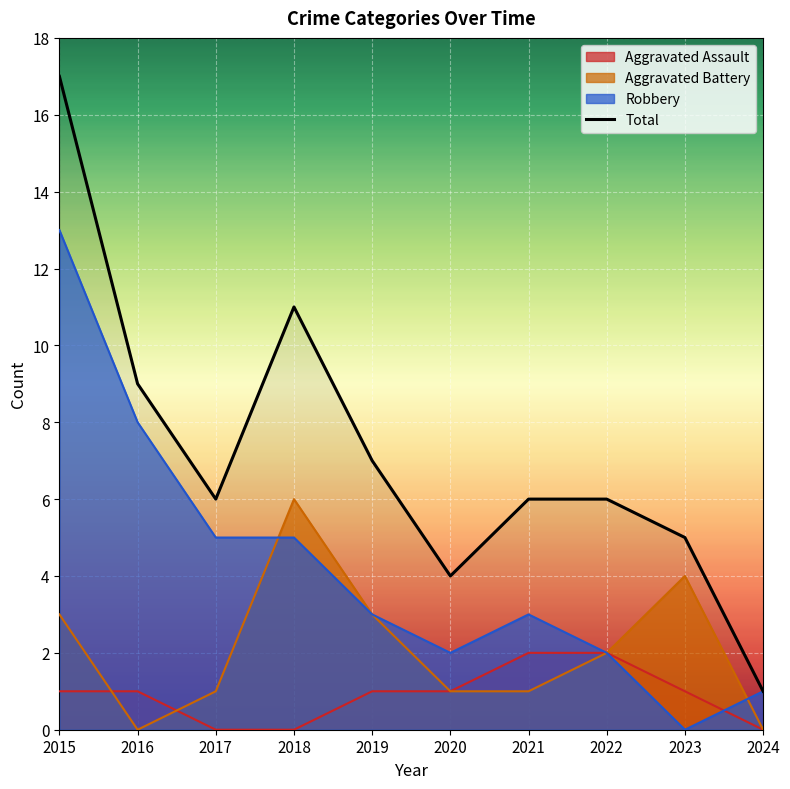

What is the minimum value shown in the chart?

0